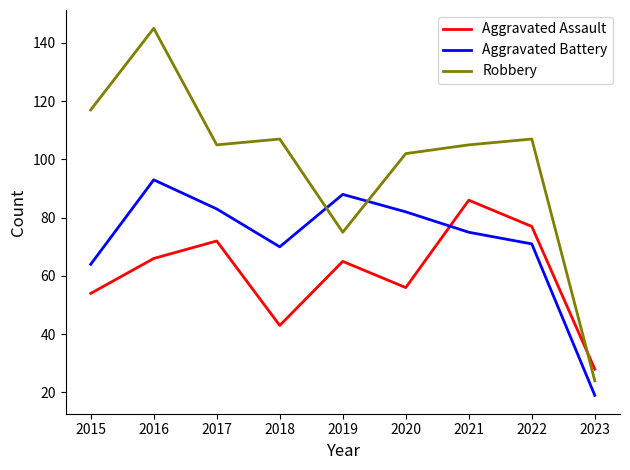

Where is Aggravated Assault nearest to the value 57?

2020